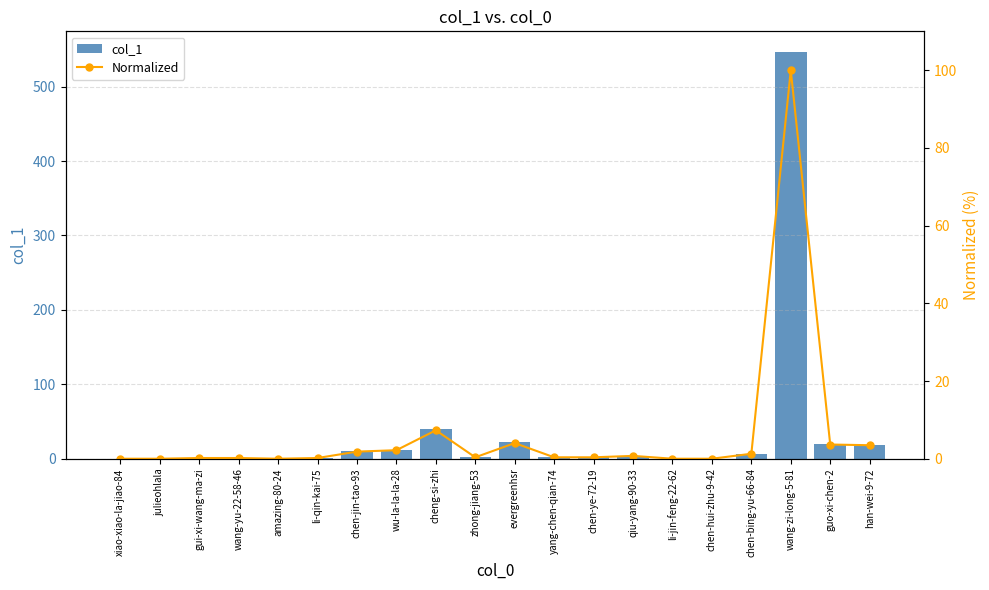

How many data points in Normalized are above 0?

15